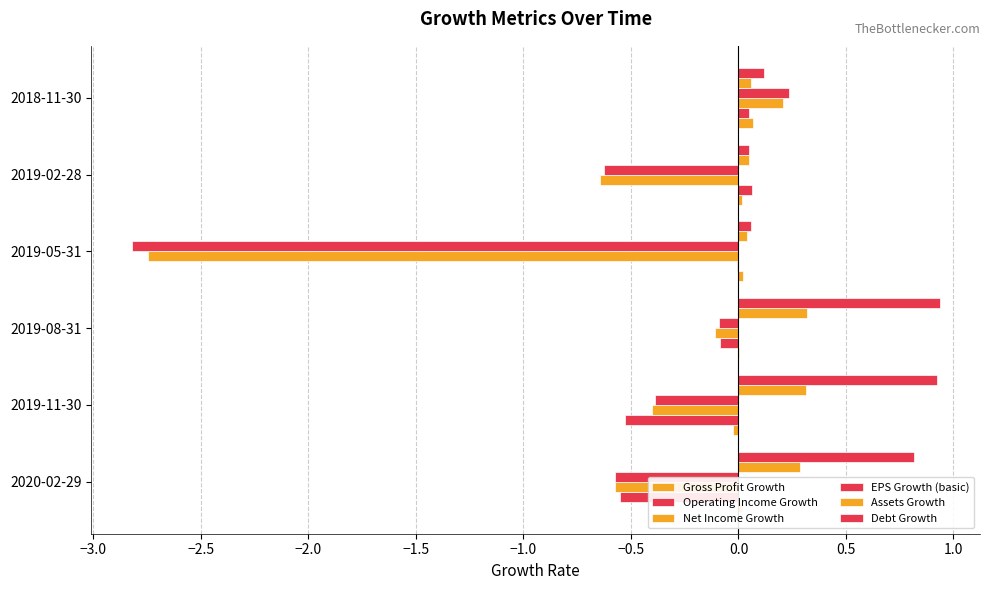

How many series are shown in this chart?

6